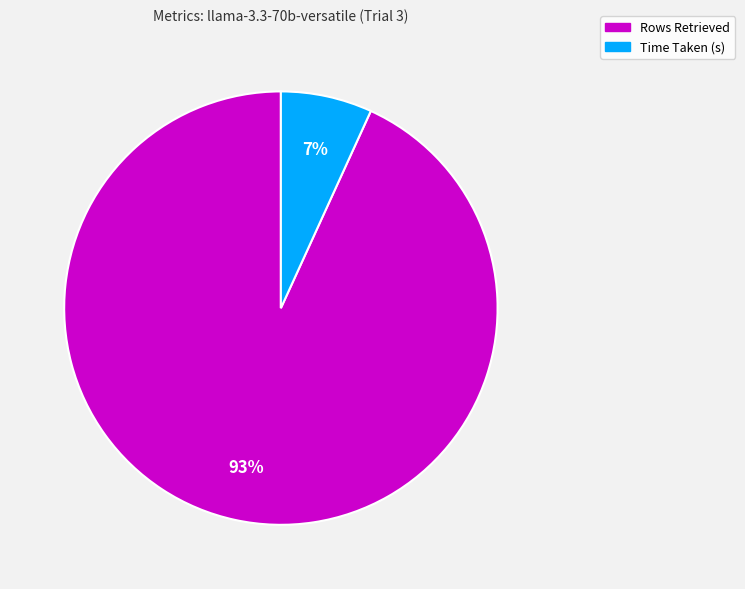

Which slice is the smallest?

Time Taken (s)